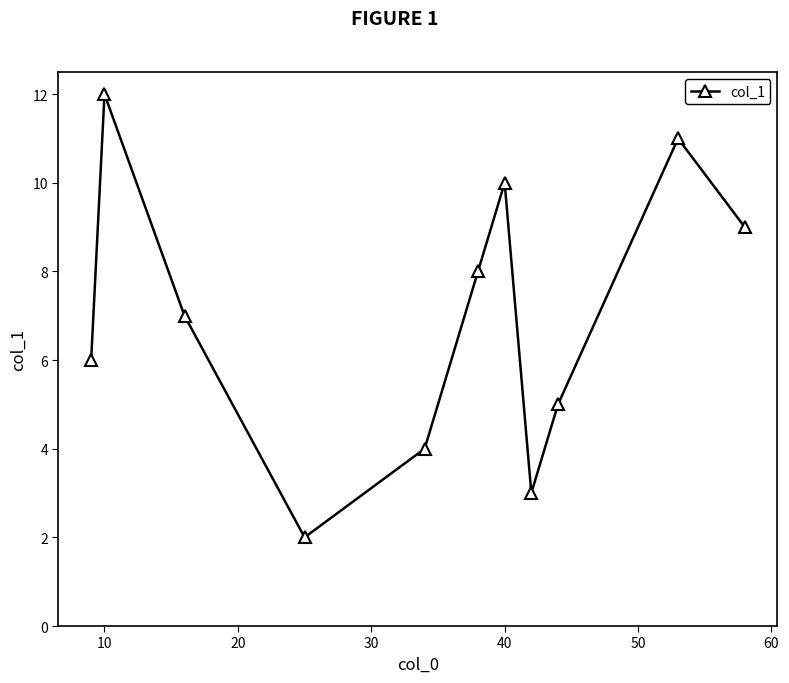

What is the sum of all values?

77